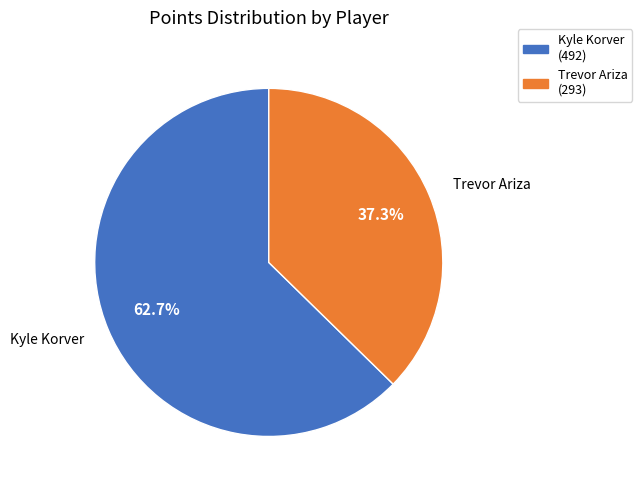

Do Trevor Ariza (293) and Kyle Korver (492) together represent more than half of the pie?

Yes